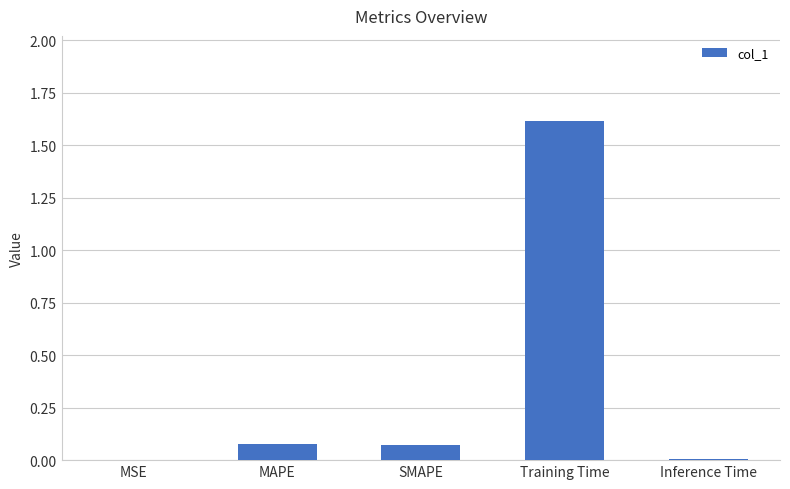

Which has a higher value, MAPE or Training Time?

Training Time